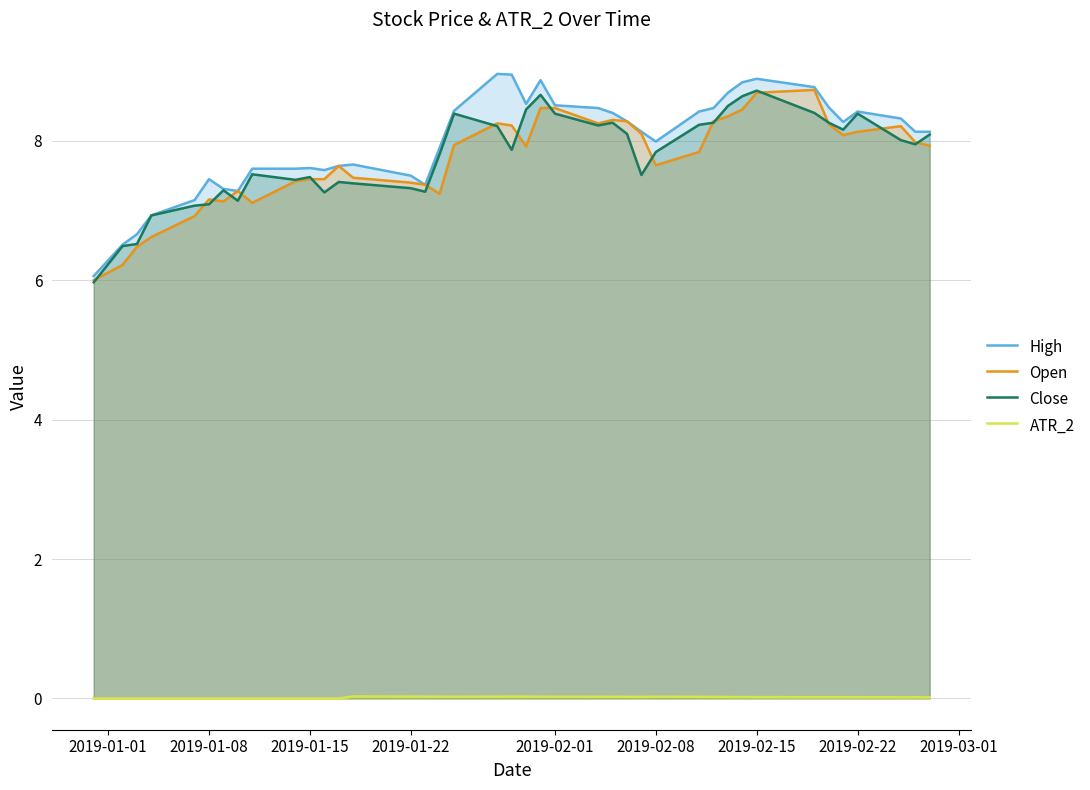

What is the greatest value displayed?

9.0